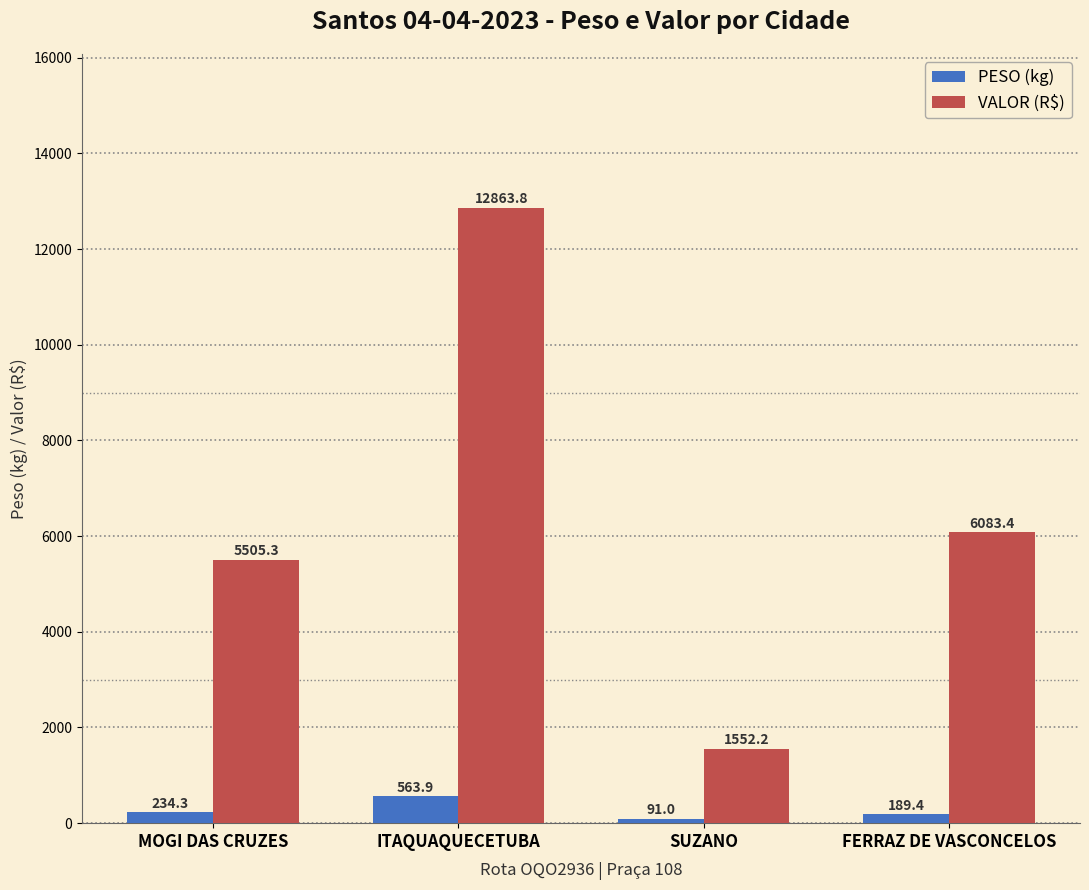

At which category does the chart reach its minimum across all series?

SUZANO